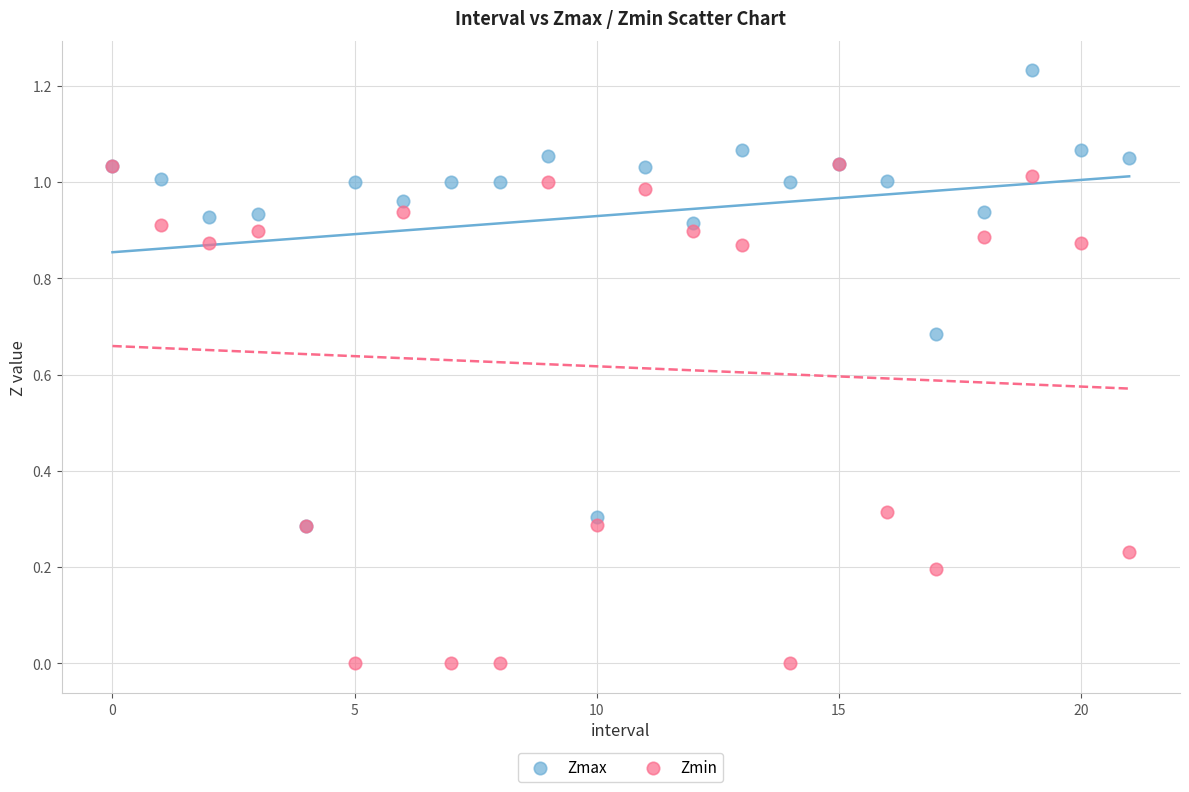

What are all the series names shown in the legend?

Zmax, Zmin